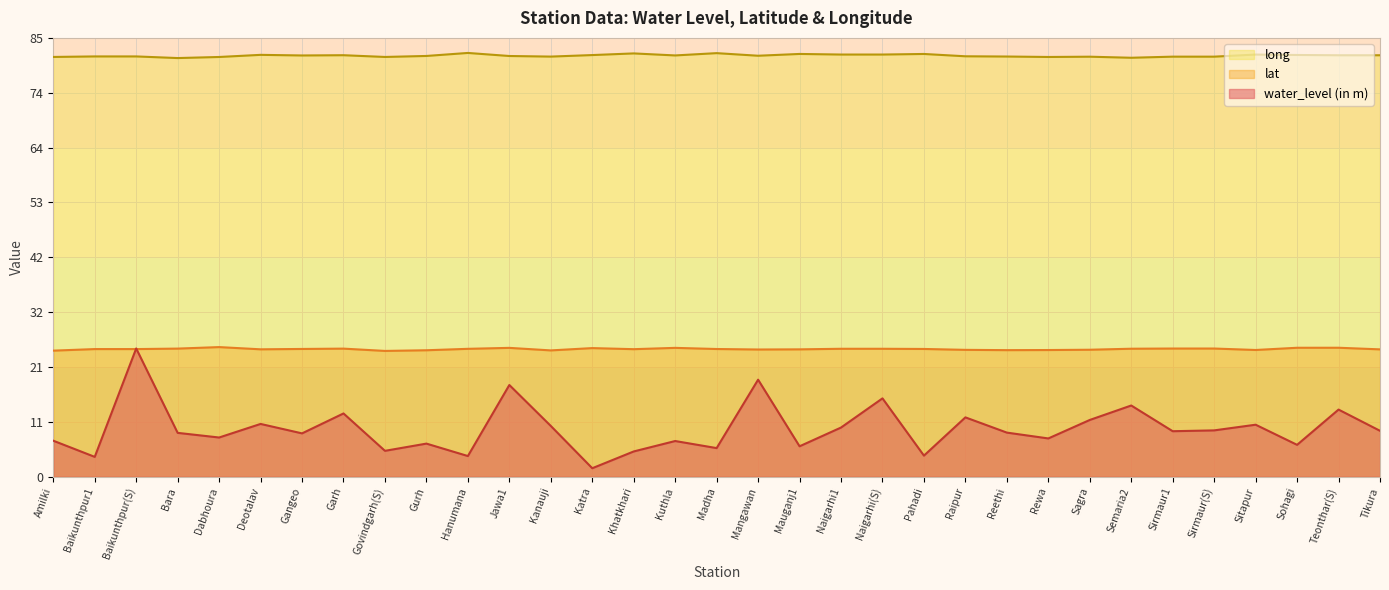

At which label does lat reach its peak?

Dabhoura